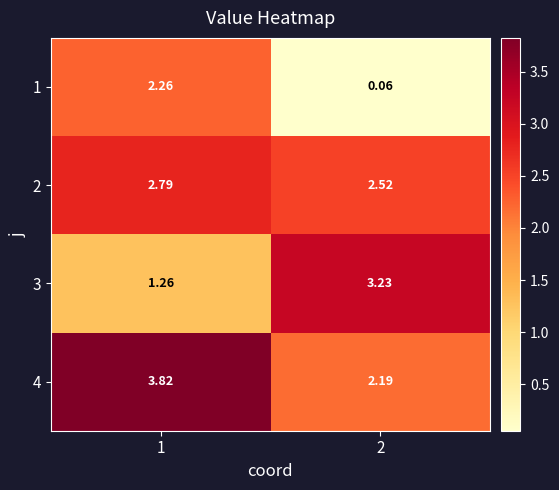

Reading left to right, list all the values displayed in this chart.

1: 1=2.3	2=0.1
2: 1=2.8	2=2.5
3: 1=1.3	2=3.2
4: 1=3.8	2=2.2